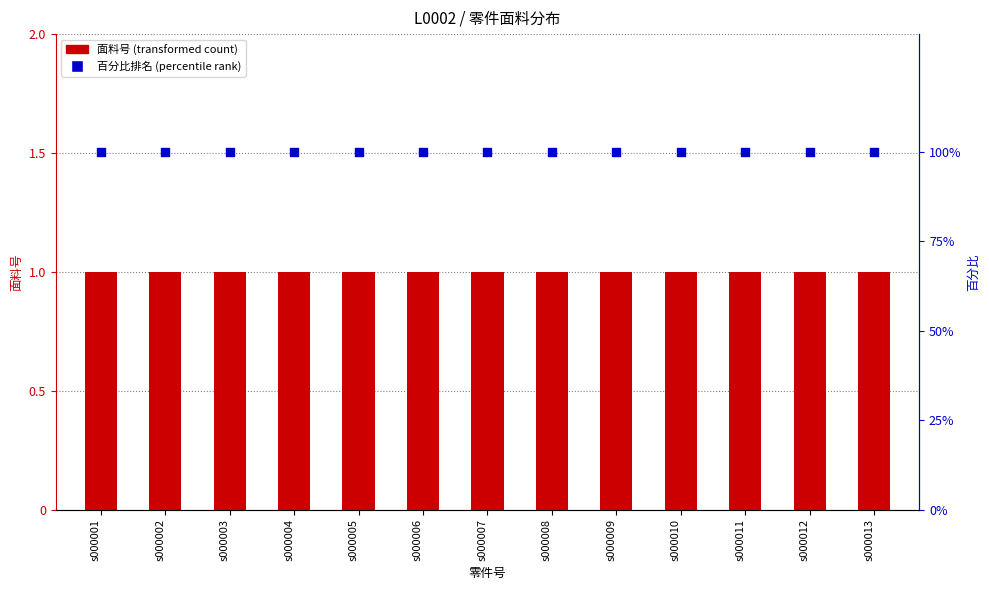

What is the total value across all series at s000007?

101